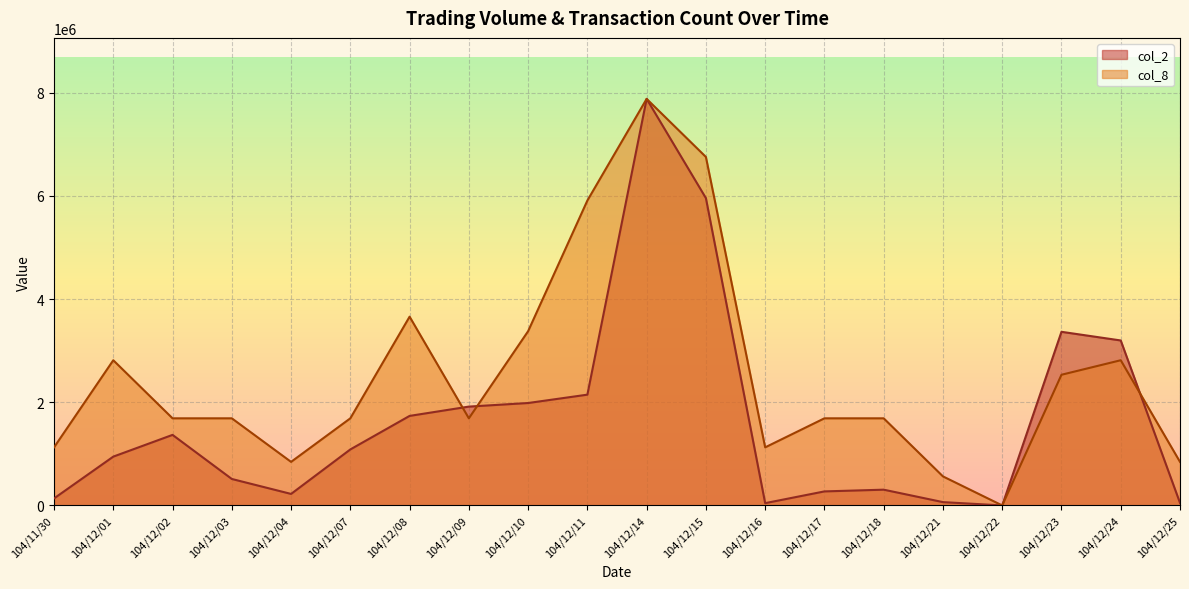

Reading right to left, transcribe all the data shown in this chart.

col_2: 104/12/25=49080.0	104/12/24=3198630.0	104/12/23=3366360.0	104/12/22=0.0	104/12/21=64400.0	104/12/18=305580.0	104/12/17=272150.0	104/12/16=44450.0	104/12/15=5958250.0	104/12/14=7882520.0	104/12/11=2147930.0	104/12/10=1985740.0	104/12/09=1916440.0	104/12/08=1735990.0	104/12/07=1085810.0	104/12/04=223250.0	104/12/03=513240.0	104/12/02=1368010.0	104/12/01=946540.0	104/11/30=136100.0
col_8: 104/12/25=844555.7	104/12/24=2815185.7	104/12/23=2533667.1	104/12/22=0.0	104/12/21=563037.1	104/12/18=1689111.4	104/12/17=1689111.4	104/12/16=1126074.3	104/12/15=6756445.7	104/12/14=7882520.0	104/12/11=5911890.0	104/12/10=3378222.9	104/12/09=1689111.4	104/12/08=3659741.4	104/12/07=1689111.4	104/12/04=844555.7	104/12/03=1689111.4	104/12/02=1689111.4	104/12/01=2815185.7	104/11/30=1126074.3